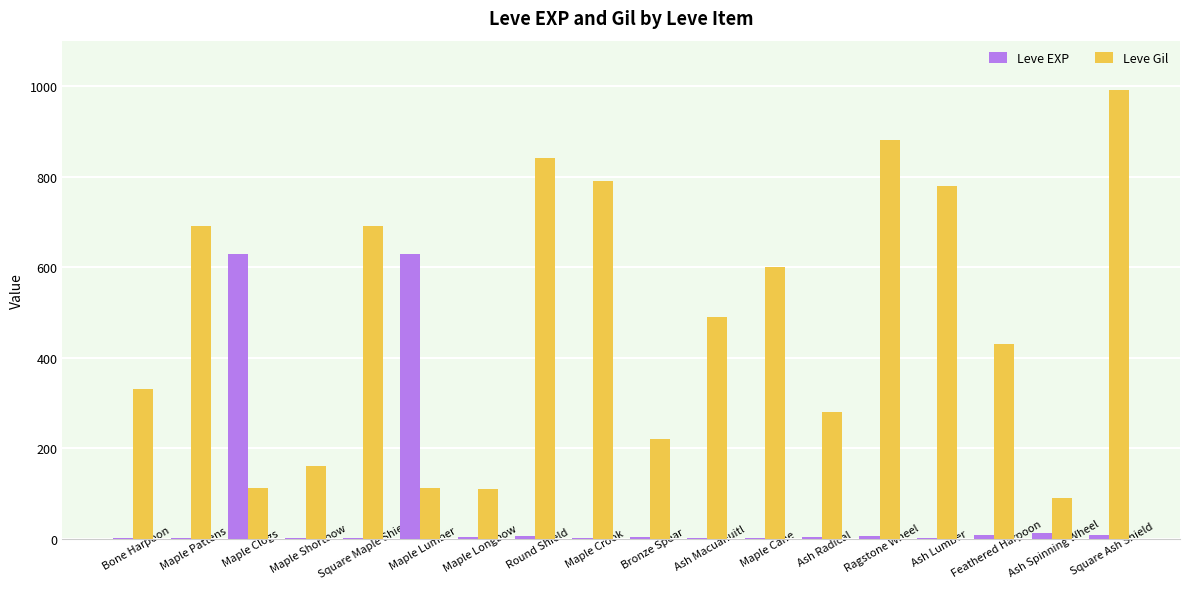

What is the sum of all Leve Gil values?

8595